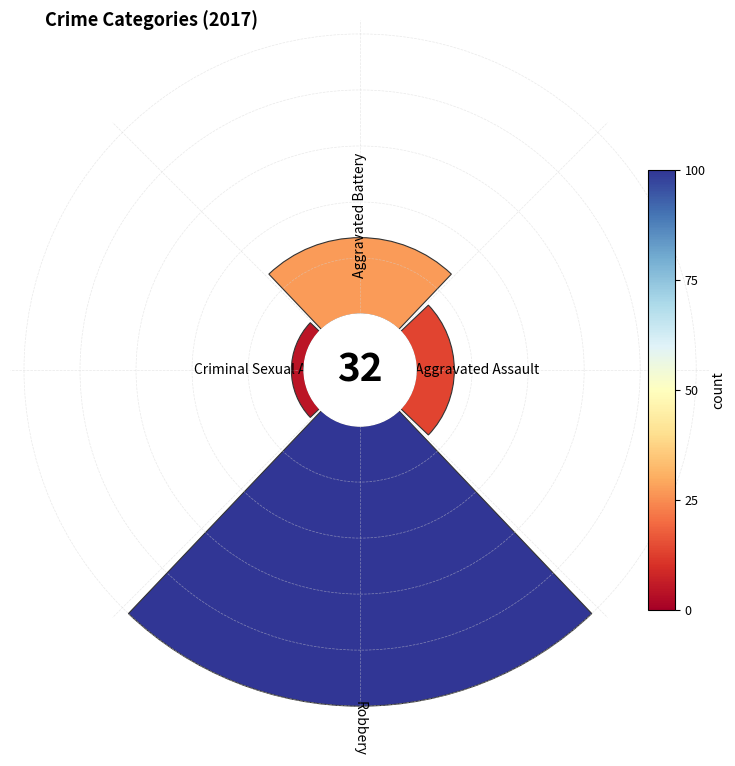

Does any single category account for the majority?

Yes